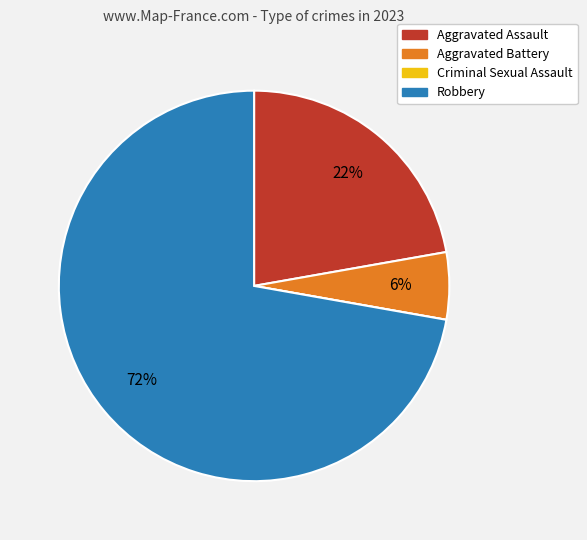

Is it true that Aggravated Battery is 1% of the pie?

False